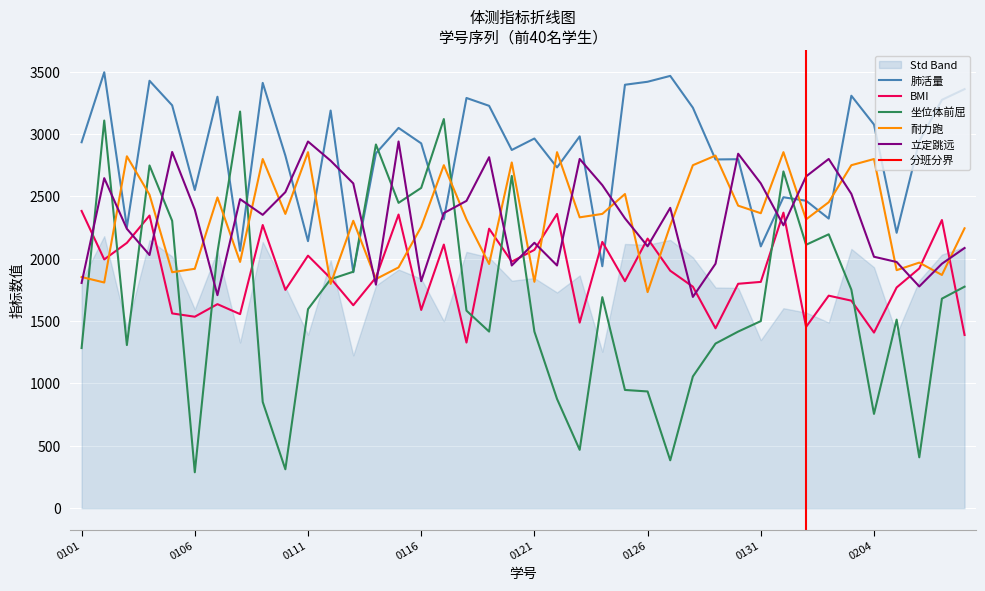

After their last crossing, which series has the higher values: 肺活量 or 坐位体前屈?

肺活量